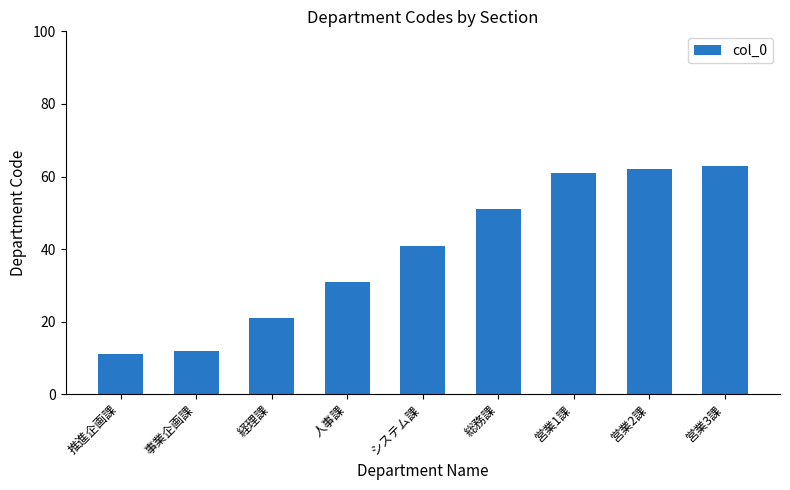

What is the difference between the maximum and second lowest values?

51